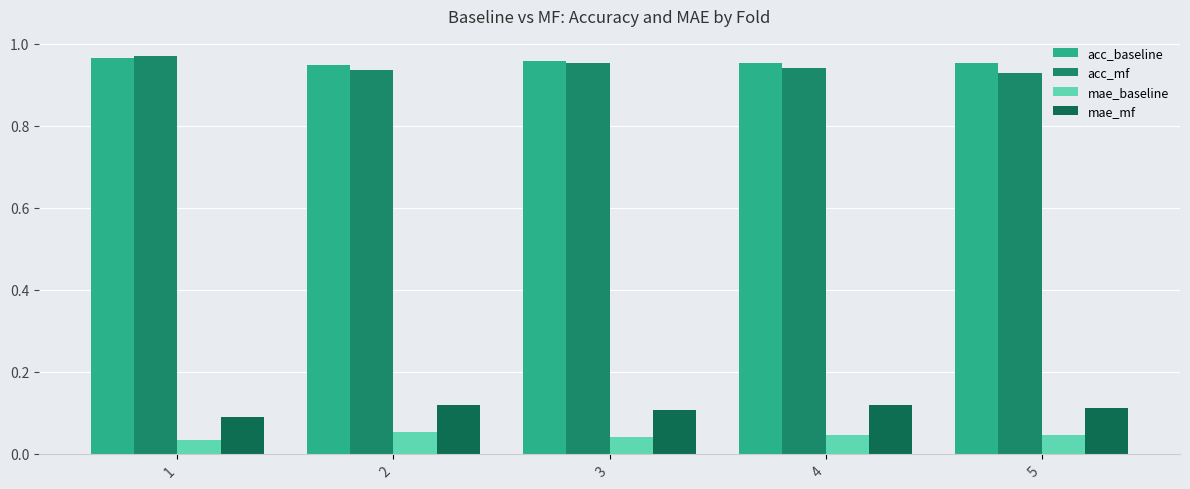

Are the bars horizontal?

No